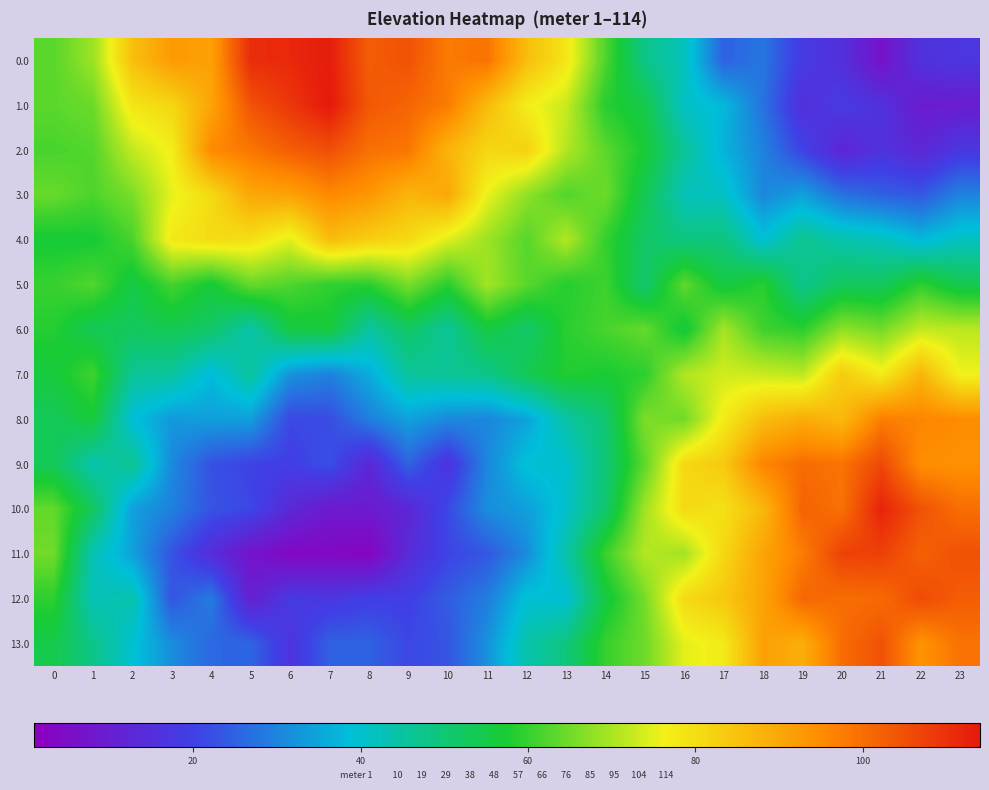

Count the number of categories in the chart.

24